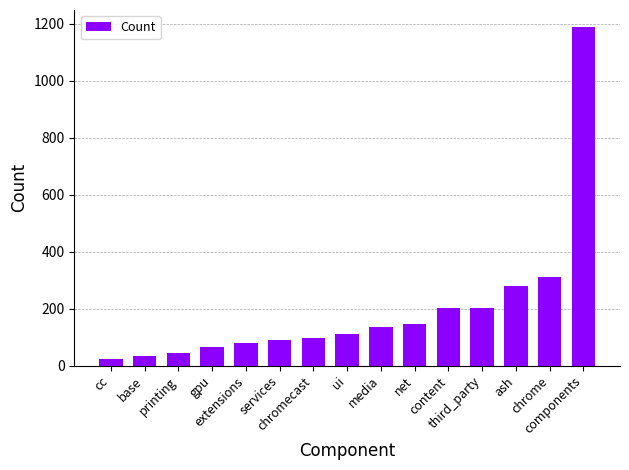

Which label corresponds to the largest value in the chart?

components